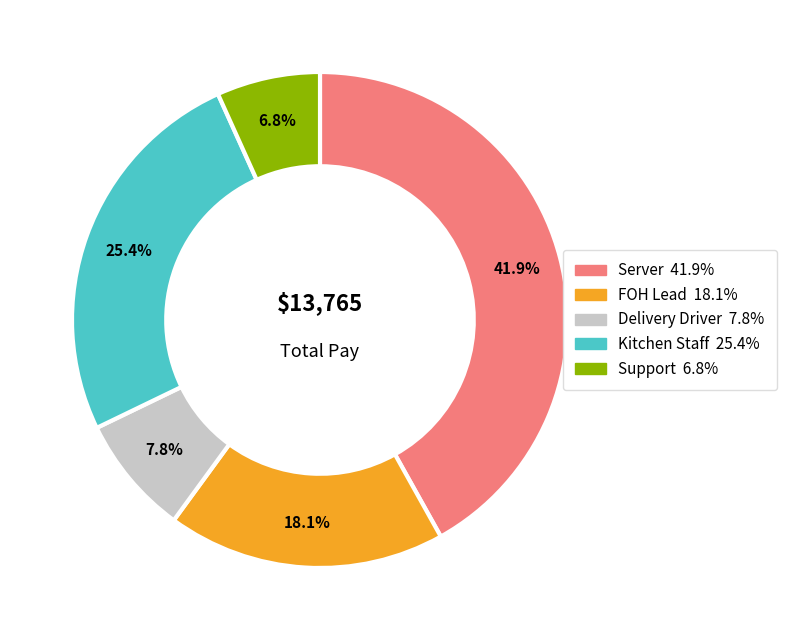

Is there a majority slice in this chart?

No